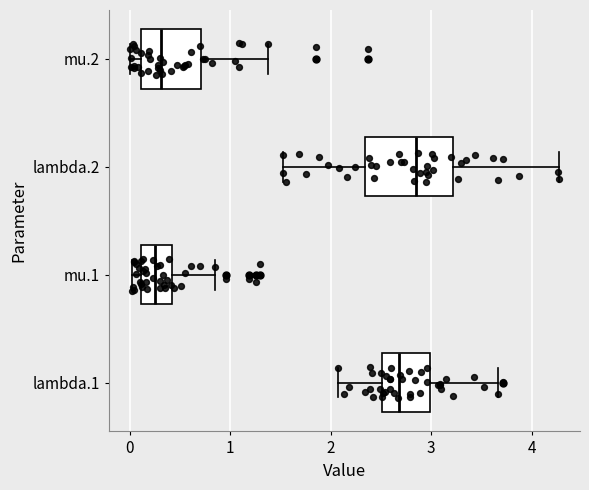

Reading bottom to top, transcribe this box plot: for each box, give where its median line is, the range the box spans, and where its two whiskers end, as read against the x-axis. The values are not printed on the chart, so give them approximately, as read against the axis.

lambda.1: median 2.7, box 2.5 to 3.0, whiskers 2.1 to 3.7
mu.1: median 0.2, box 0.1 to 0.4, whiskers 0.0 to 0.8
lambda.2: median 2.8, box 2.3 to 3.2, whiskers 1.5 to 4.3
mu.2: median 0.3, box 0.1 to 0.7, whiskers 0.0 to 1.4